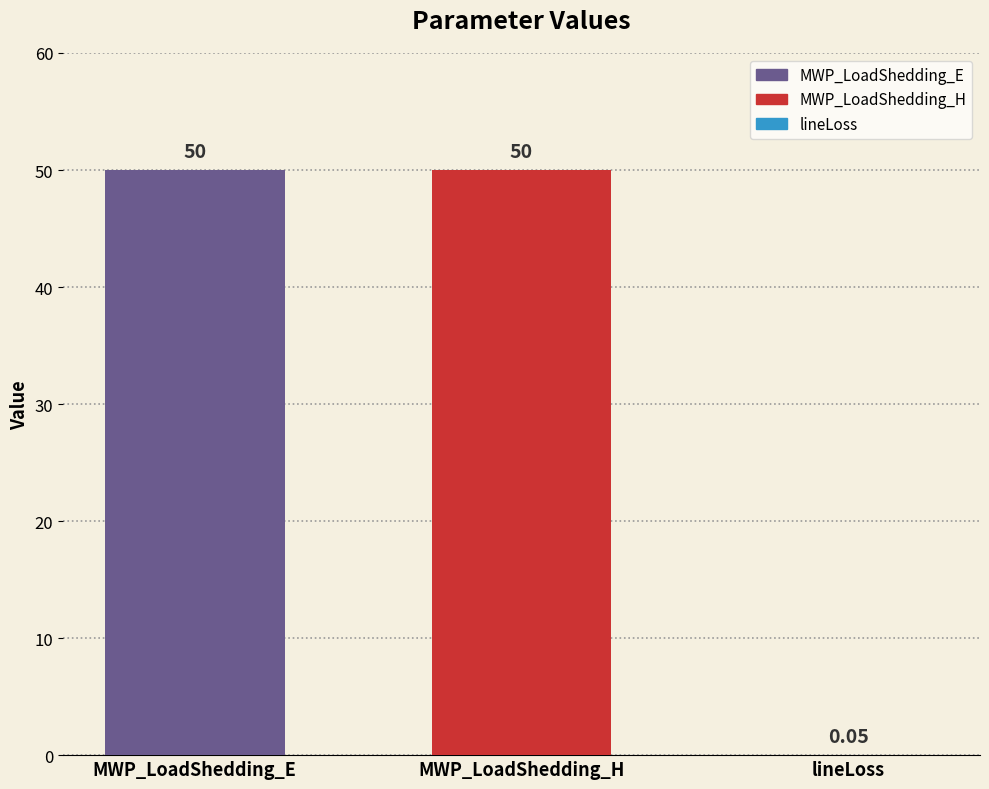

Between MWP_LoadShedding_E and lineLoss, which is larger?

MWP_LoadShedding_E